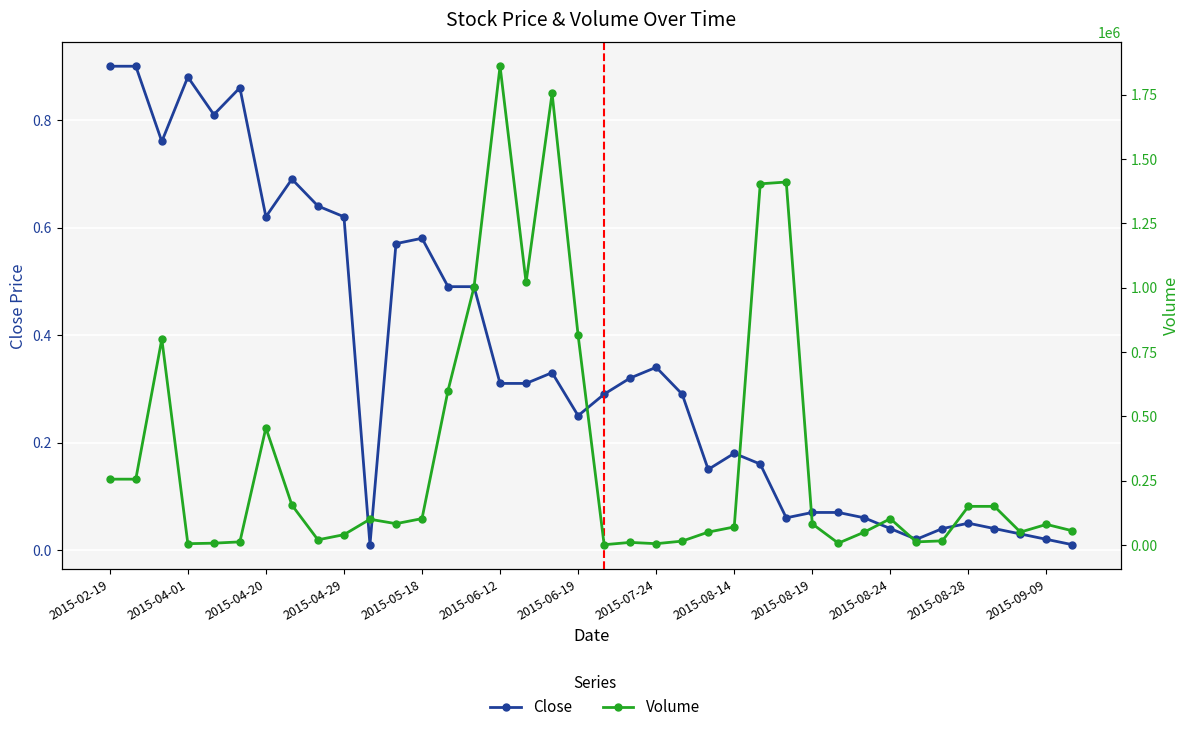

True or false: Close has a value of 0.3 at 2015-07-24.

True